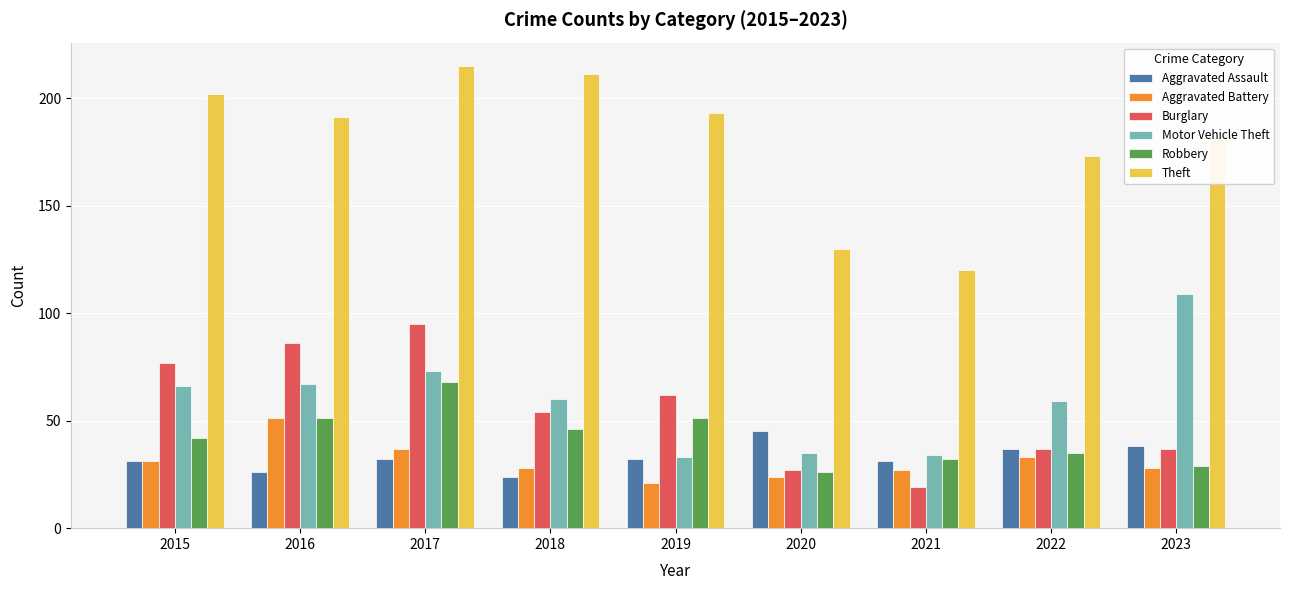

What is the spread (max minus min) of values at 2017?

183